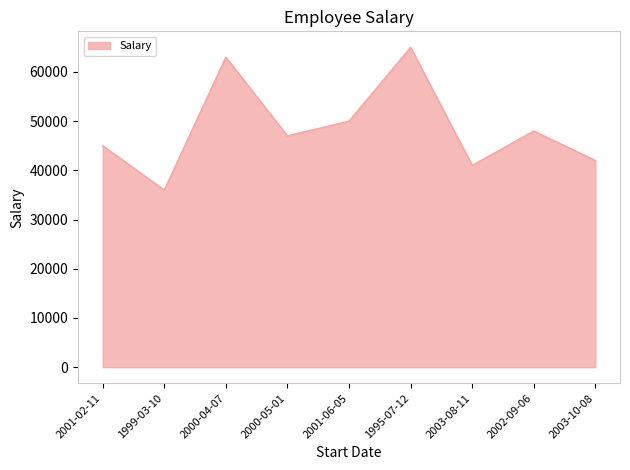

Where does the data first go above 47000?

2000-04-07